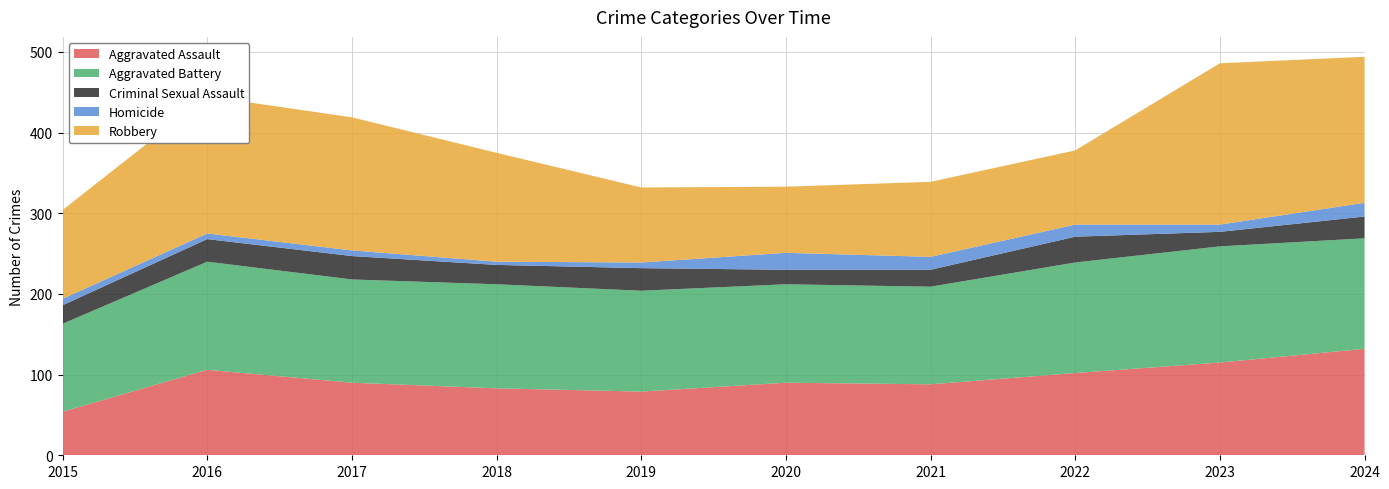

Reading left to right, transcribe all the data shown in this chart.

Aggravated Assault: 54	106	90	83	79	90	88	102	115	132
Aggravated Battery: 109	134	128	129	125	122	121	137	144	137
Criminal Sexual Assault: 23	28	29	24	28	18	21	32	18	27
Homicide: 8	7	7	4	7	21	16	15	9	17
Robbery: 110	170	165	135	93	82	93	92	200	181